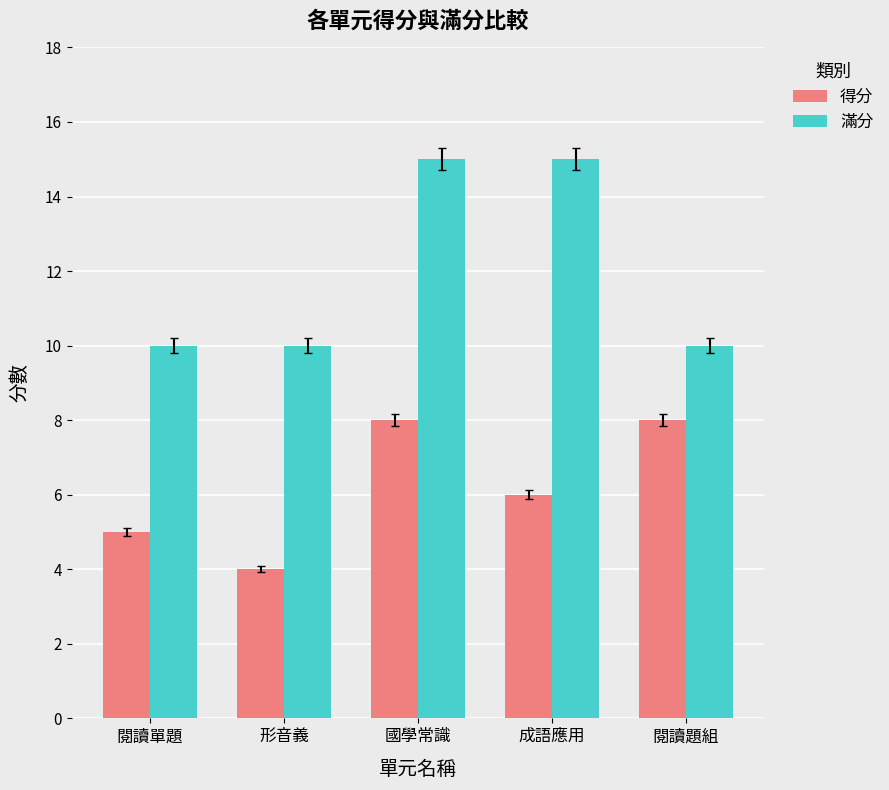

Is it true that 得分 equals 9 at 成語應用?

False